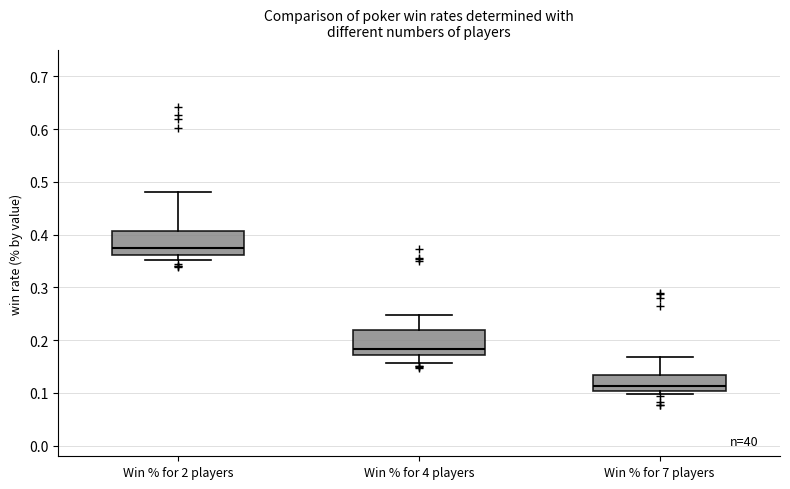

Which box's median line is the highest?

Win % for 2 players